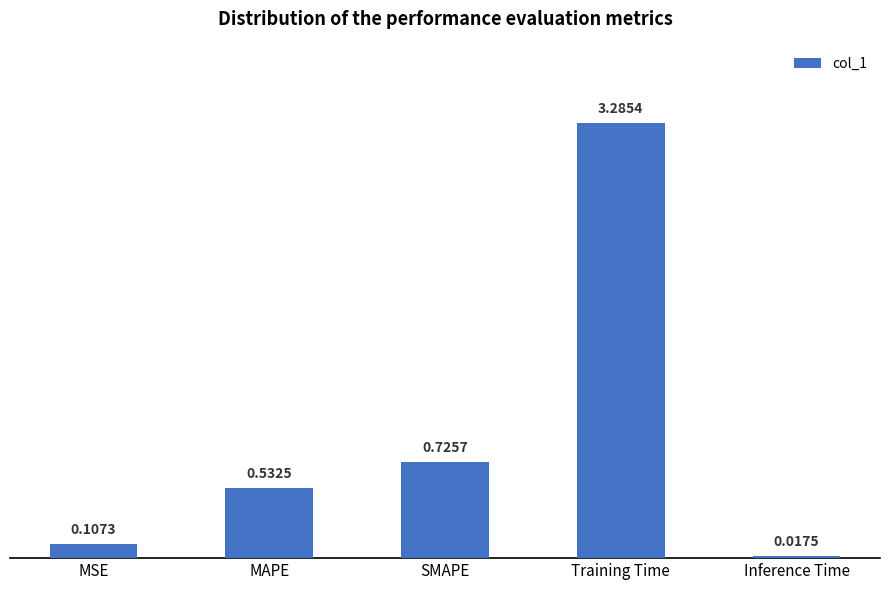

At which label is the value closest to 1?

SMAPE